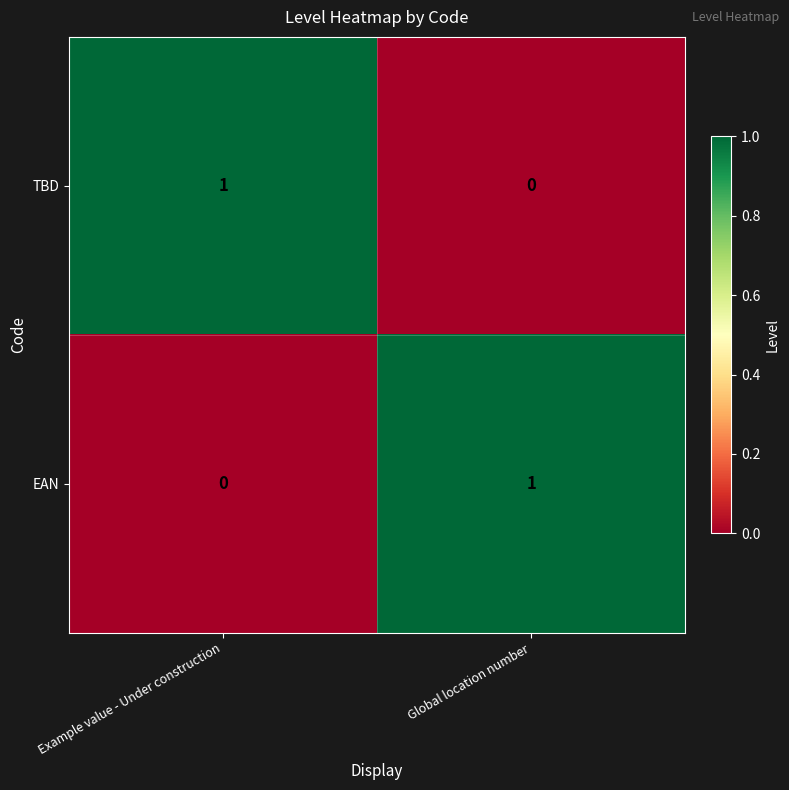

Reading left to right, extract all data points from this chart.

TBD: 1	0
EAN: 0	1